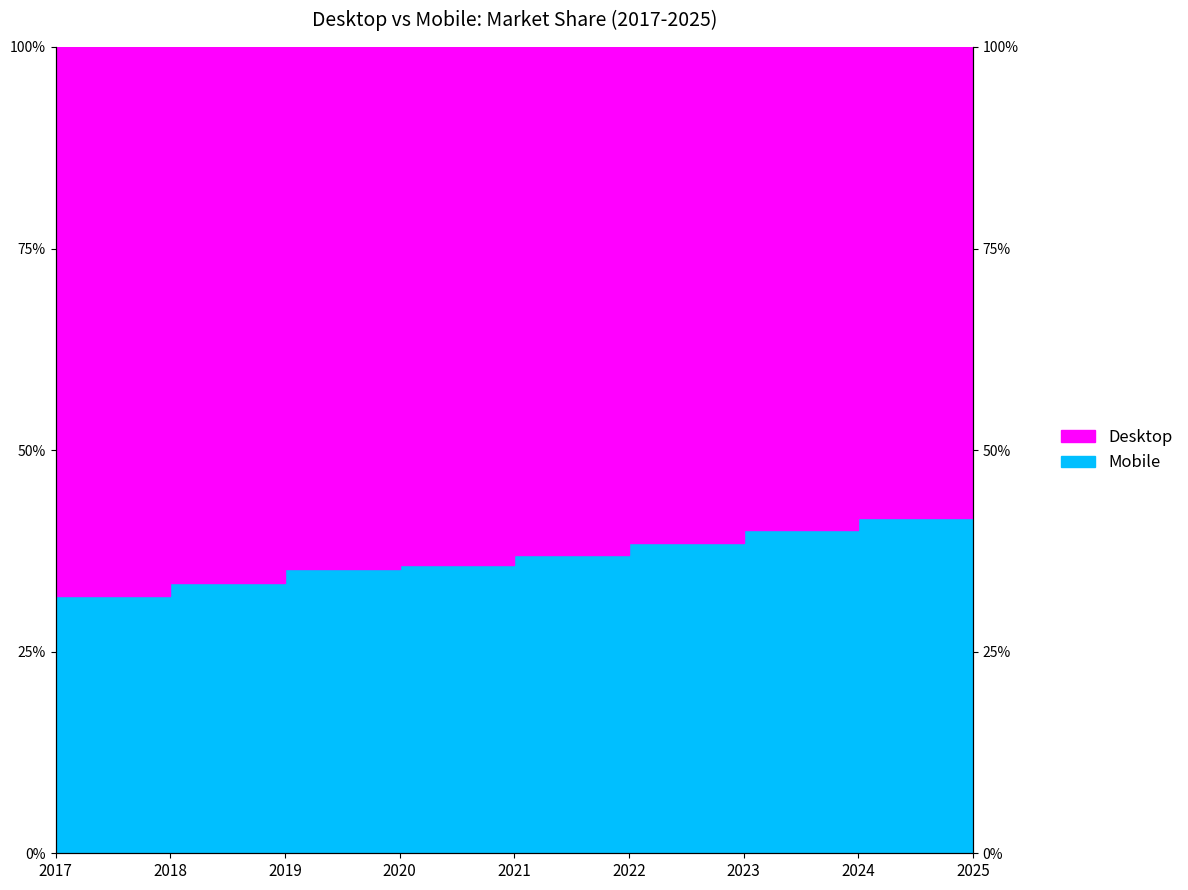

Reading left to right, list all the values displayed in this chart.

31.9	33.6	35.2	35.7	37.0	38.5	40.1	41.5	42.8